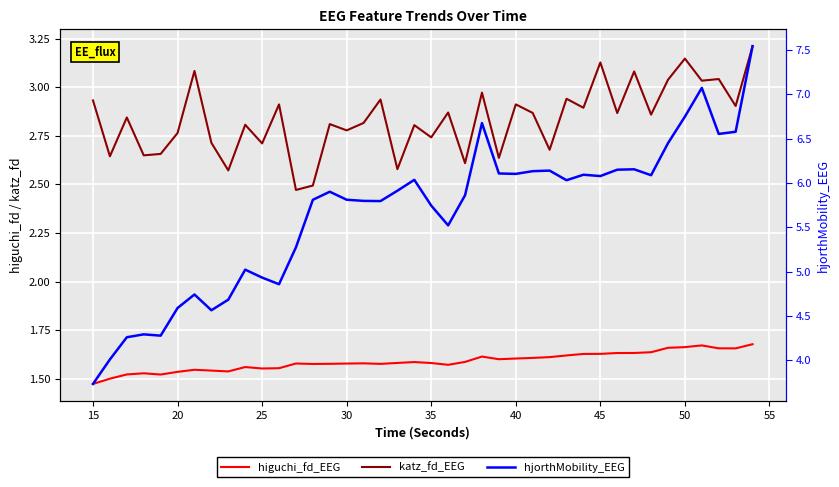

What are all the series names shown in the legend?

higuchi_fd_EEG, katz_fd_EEG, hjorthMobility_EEG